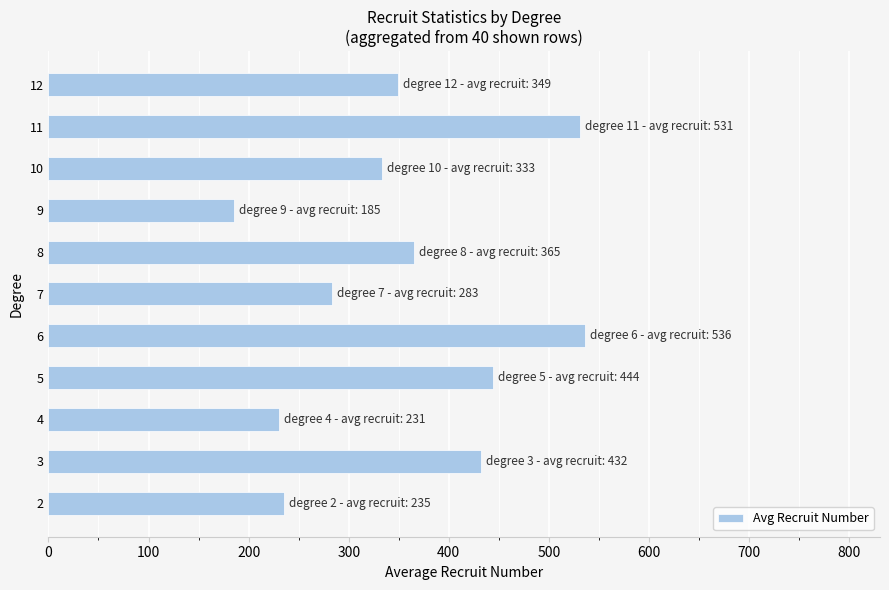

What is the difference between the second highest and second lowest values?

300.2